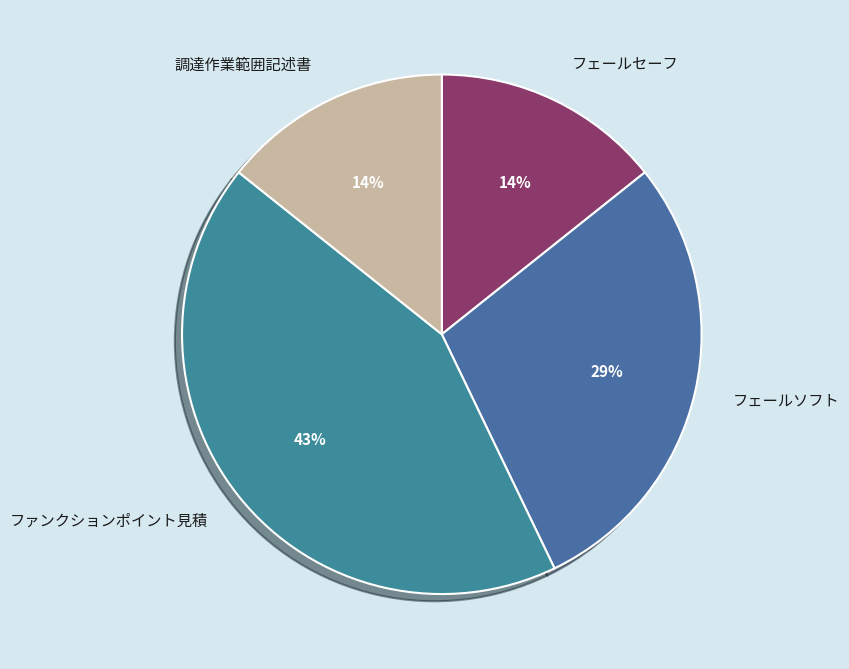

True or false: フェールセーフ accounts for 14% of the total.

True